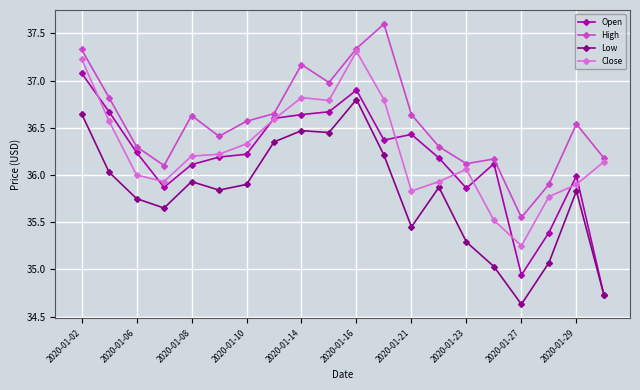

What is the smallest value displayed?

34.6